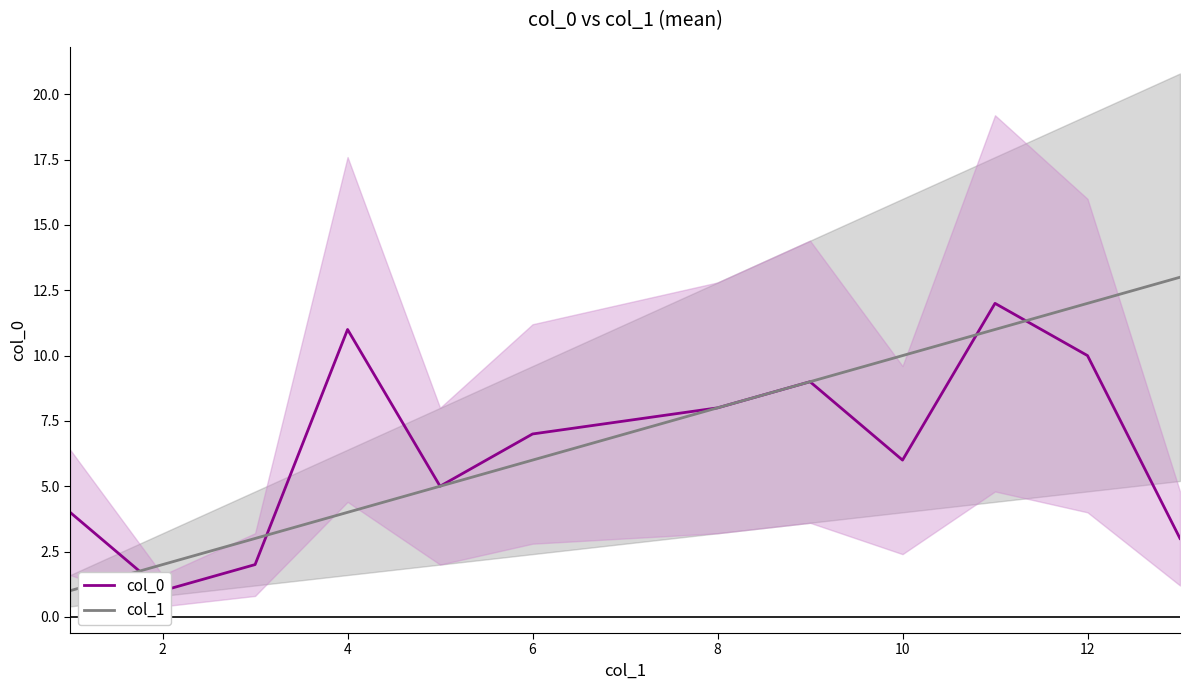

The value of col_1 at 10 is 17. True or false?

False